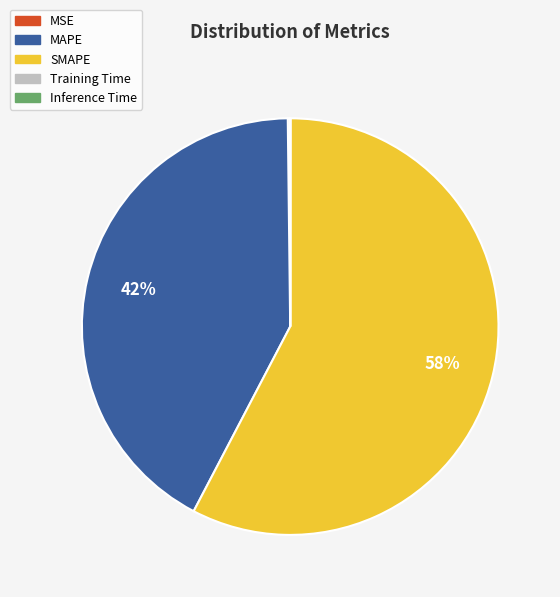

Is there a majority slice in this chart?

Yes